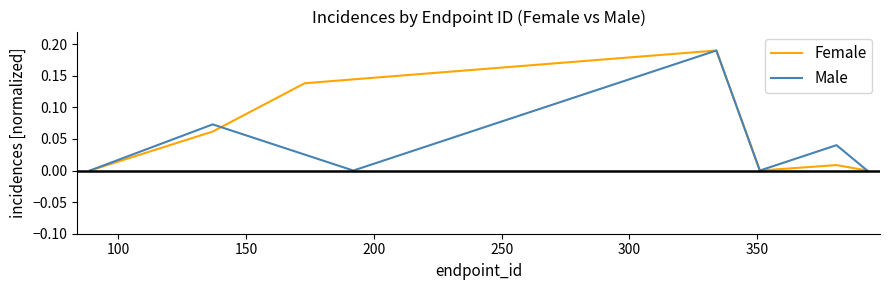

Count the Male values in the range 0 to 1.

7